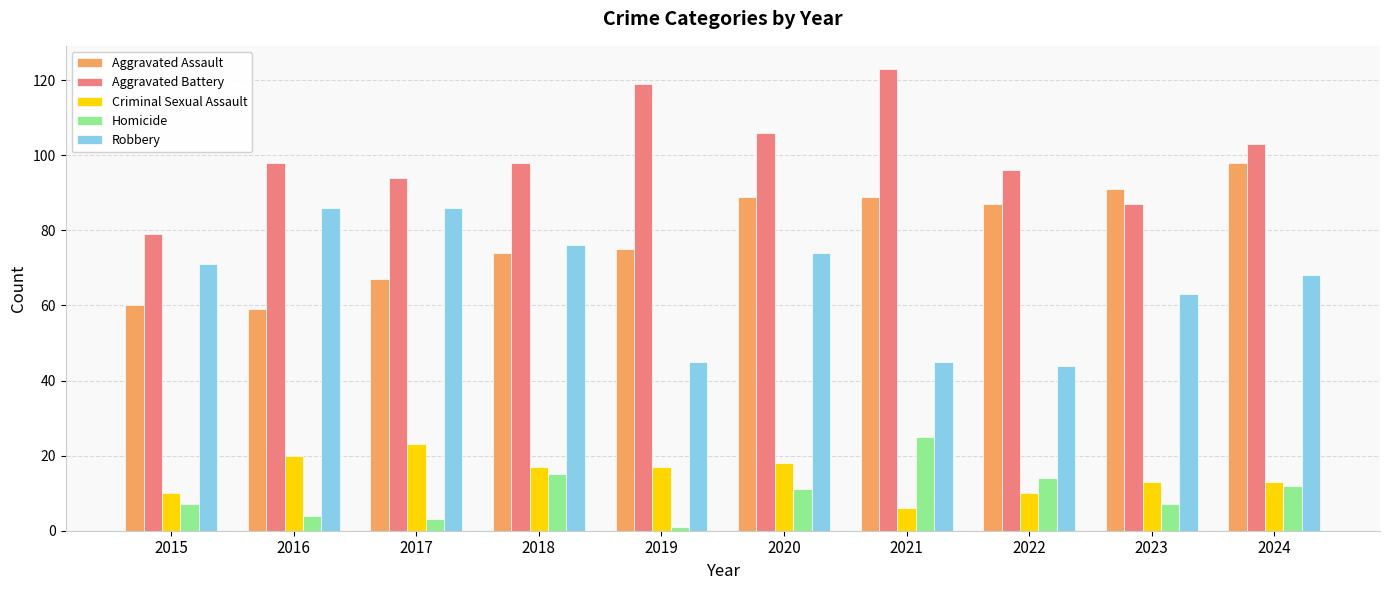

Is the value of Criminal Sexual Assault at 2022 greater than the value of Aggravated Assault at 2023?

No